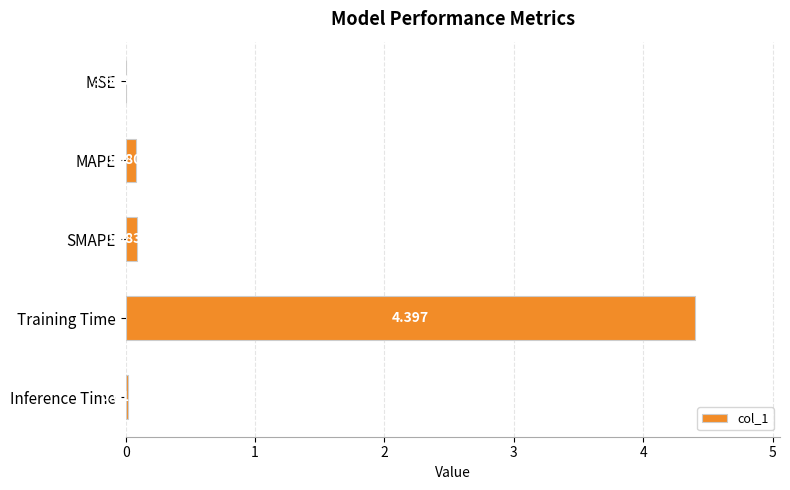

At which category does the chart reach its peak across all series?

Training Time